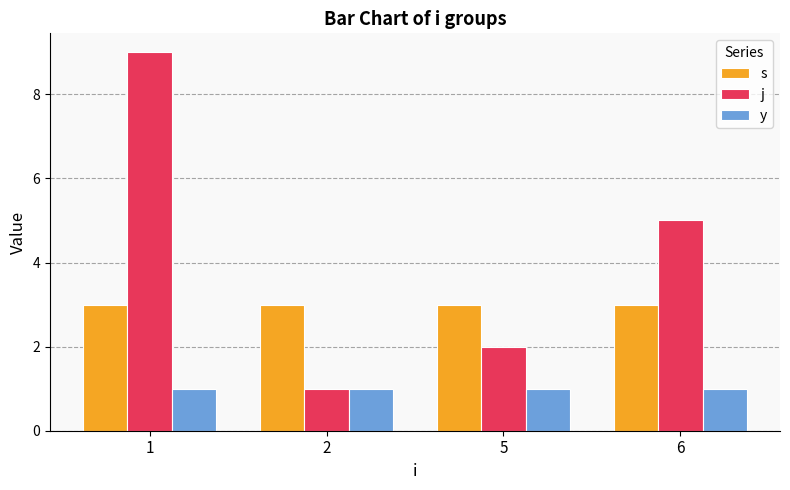

How many values in the j series are below 5?

2